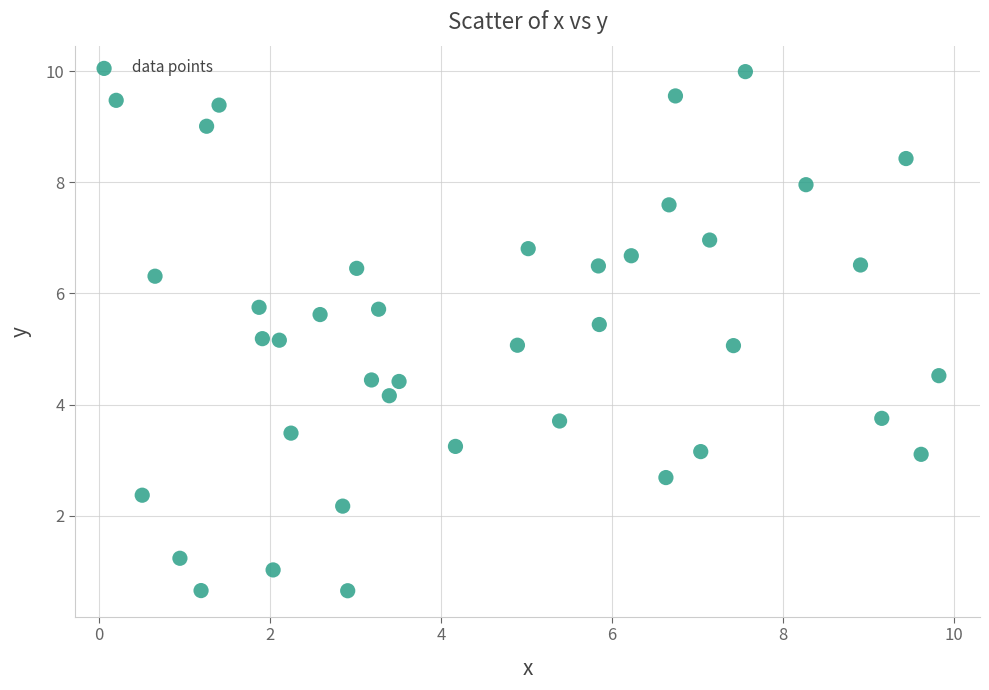

What is the range of Y values (max minus min)?

9.3